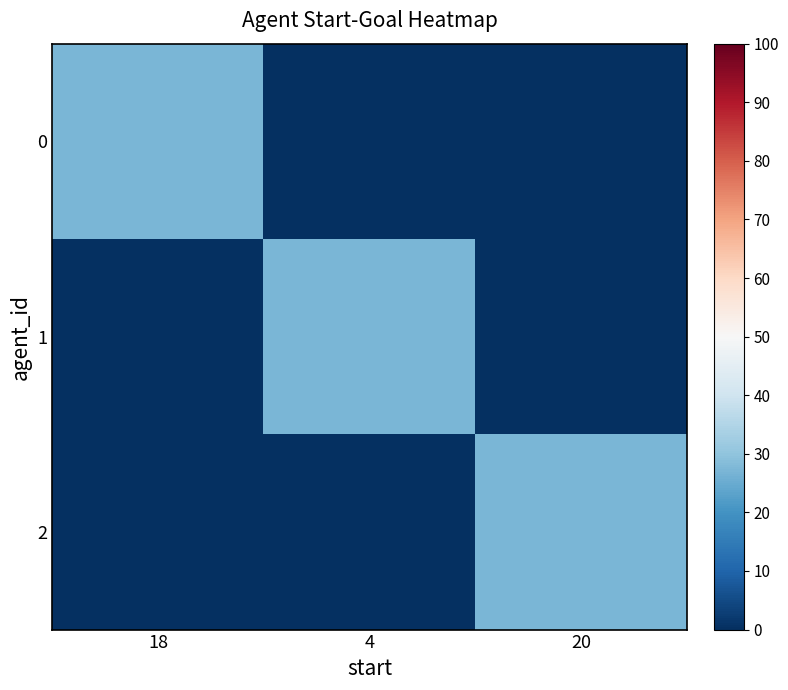

At how many categories does at least one series exceed 11?

3